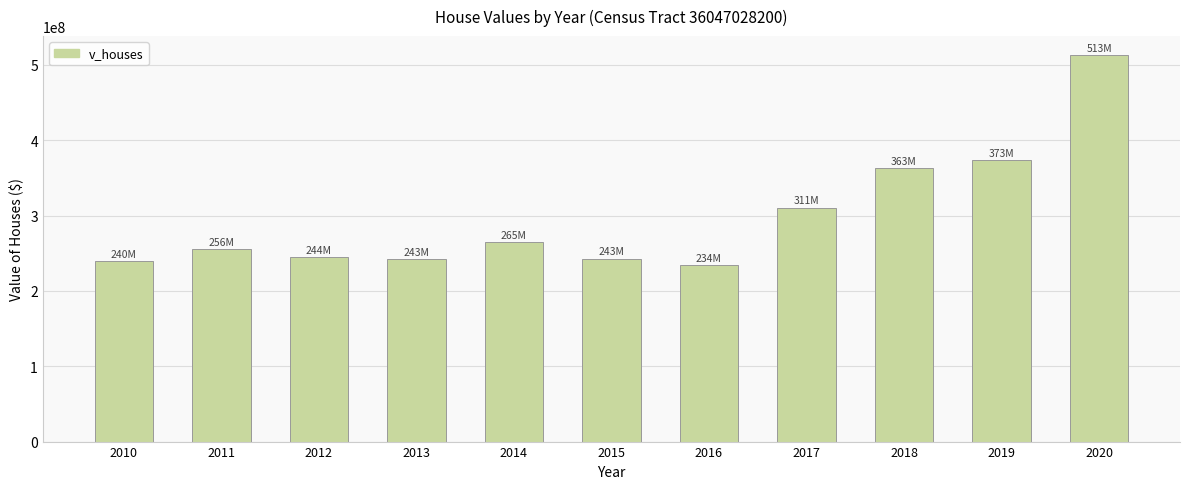

What is the greatest value displayed?

512507300